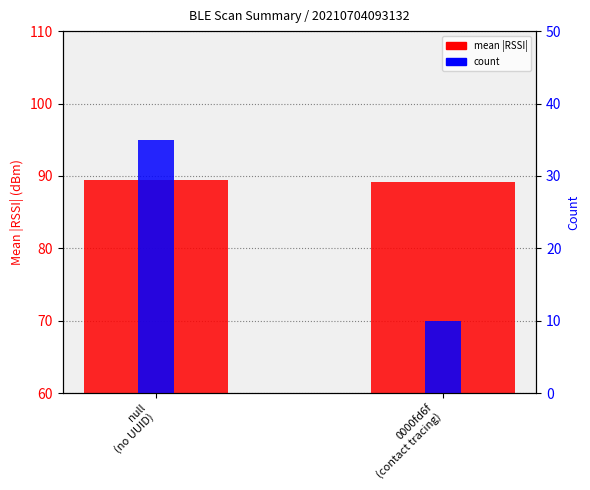

At 0000fd6f
(contact tracing), list the series in order from largest to smallest.

mean |RSSI|, count